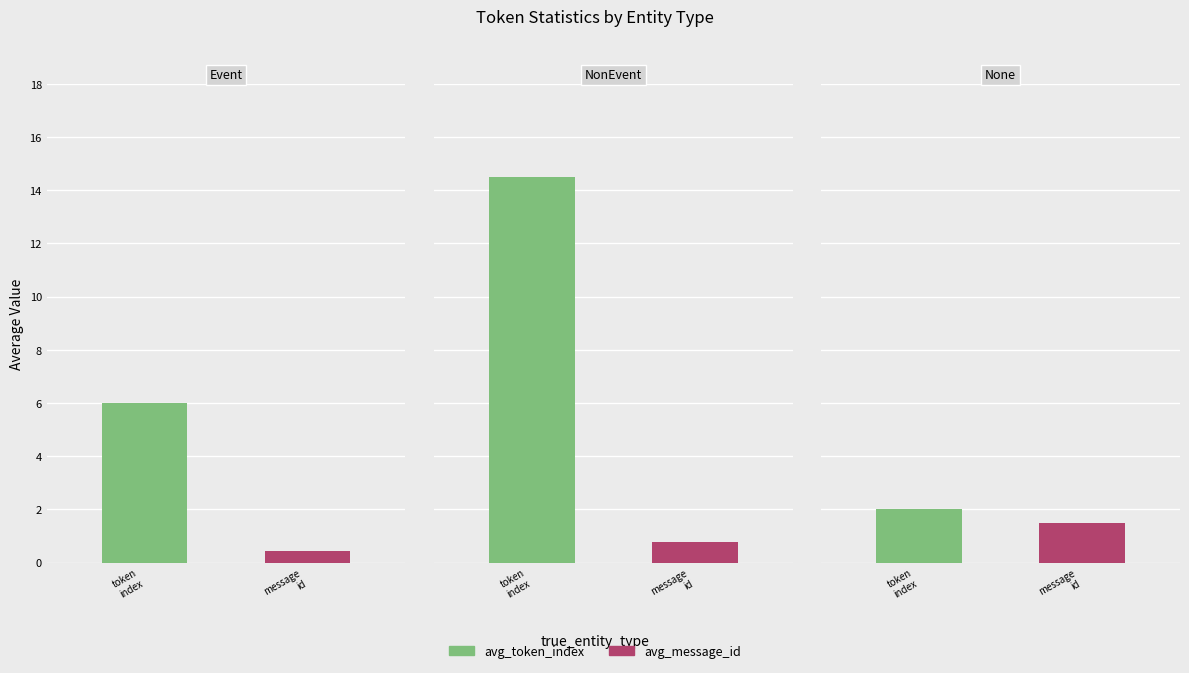

How many categories are shown in the chart?

3